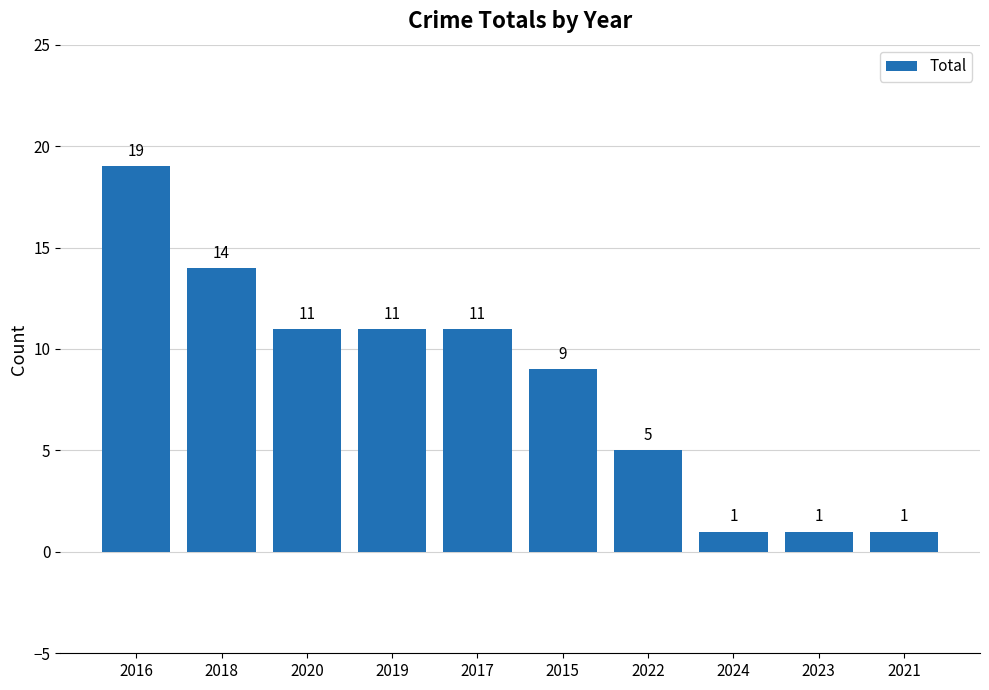

What is the sum of the values at 2023 and 2021?

2